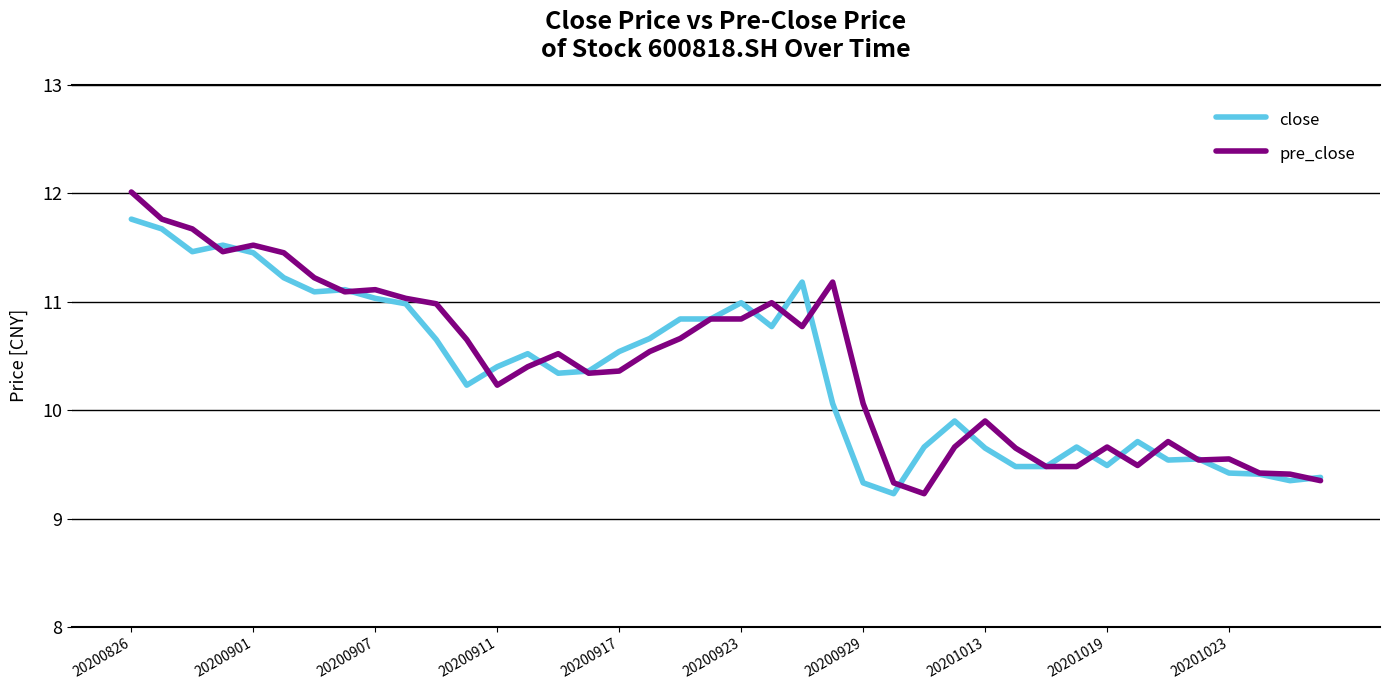

What is the greatest value displayed?

12.0